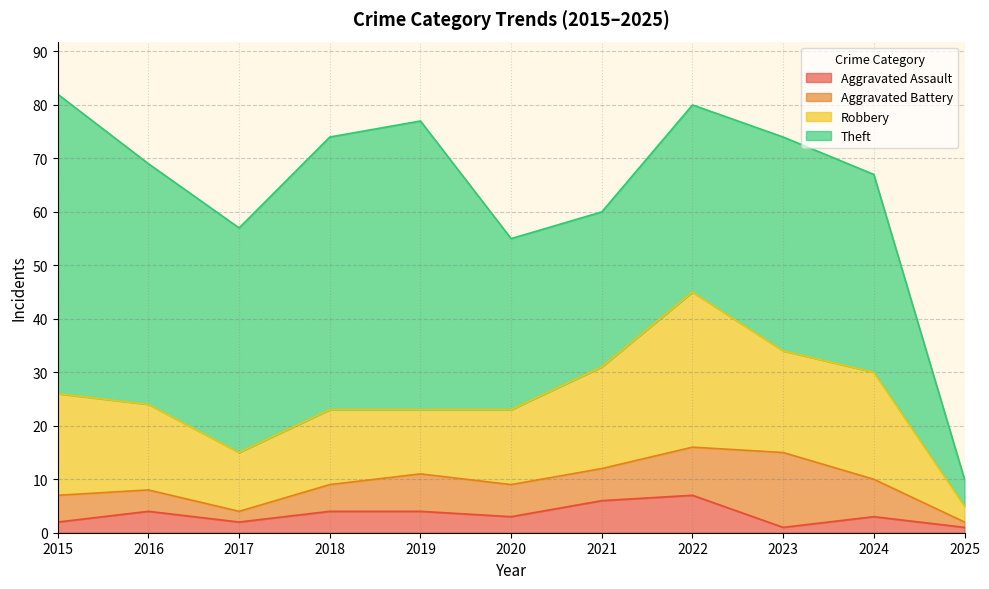

At which category is the sum across all series the highest?

2015